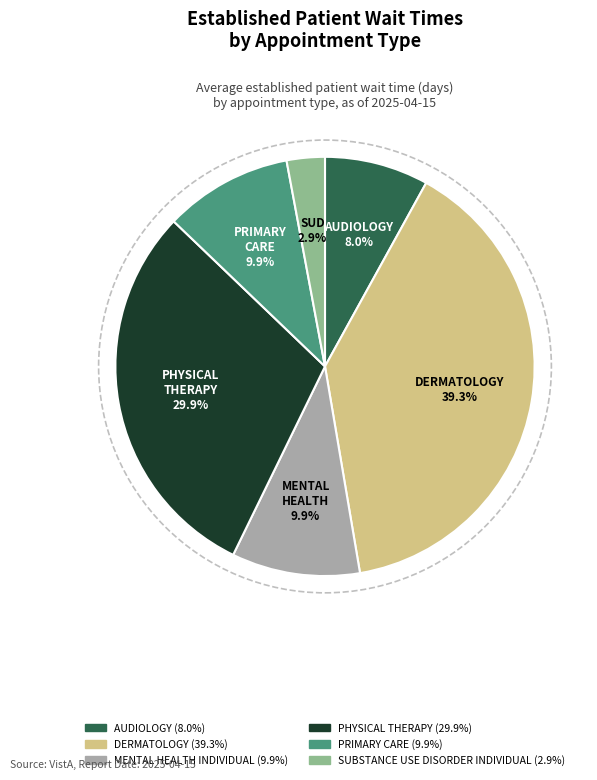

How many slices are in this pie chart?

6